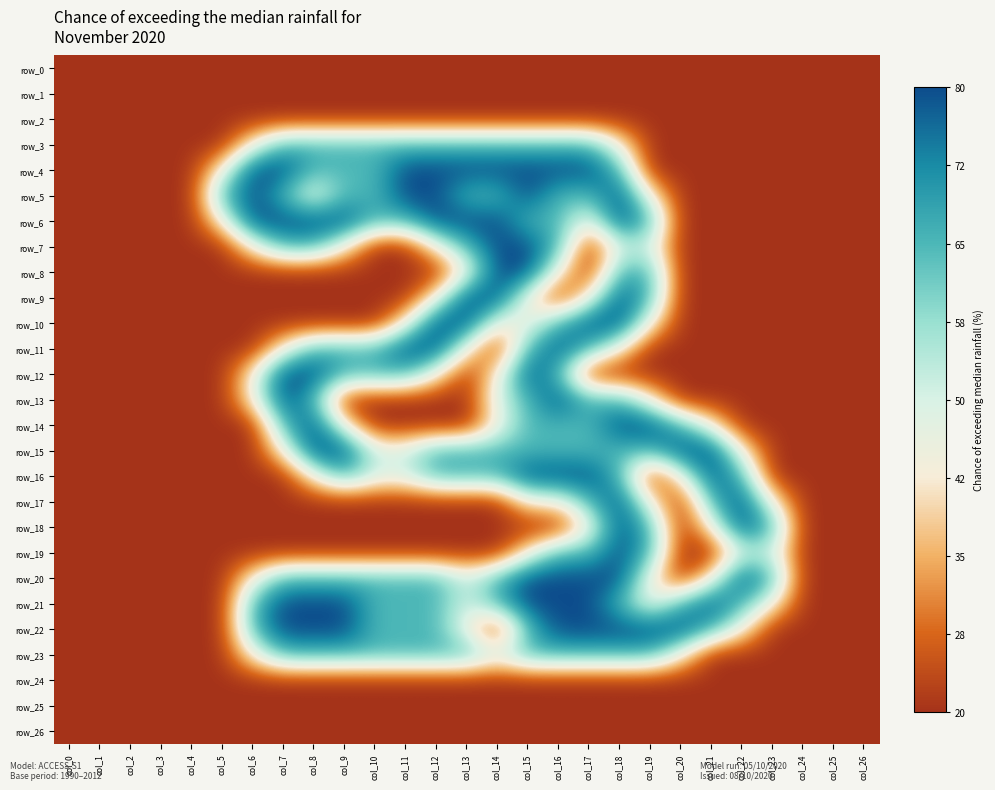

What is the total value across all series at col_20?

8.6